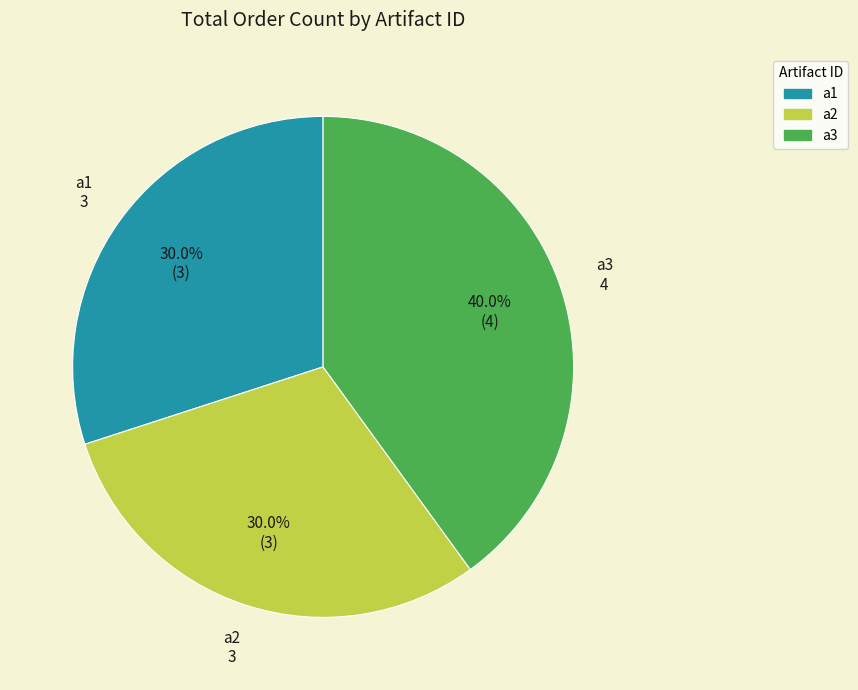

Which category has the biggest portion of the pie?

a3